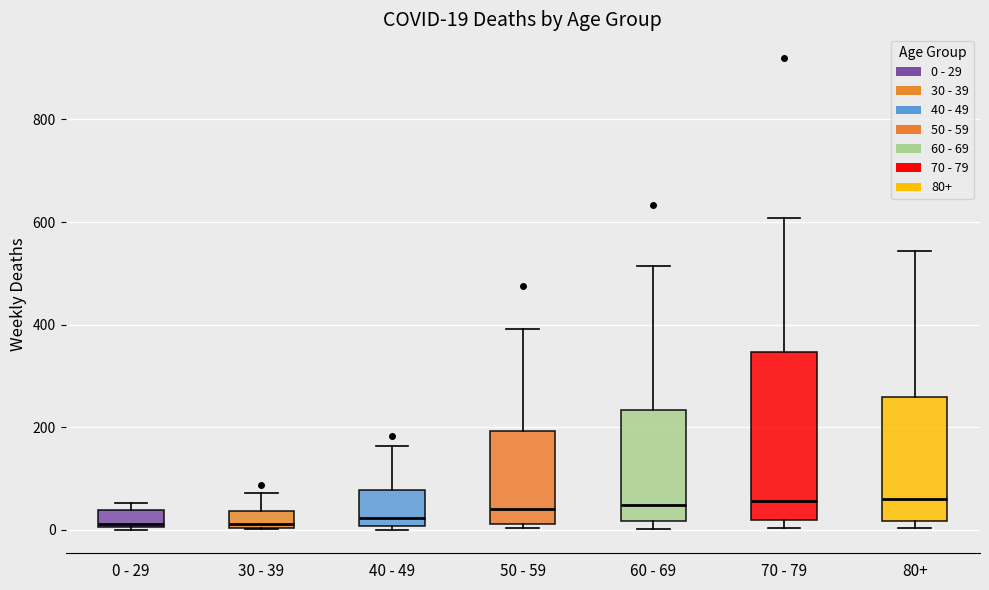

Comparing the boxes themselves (not the whiskers), which one is the tallest?

70 - 79